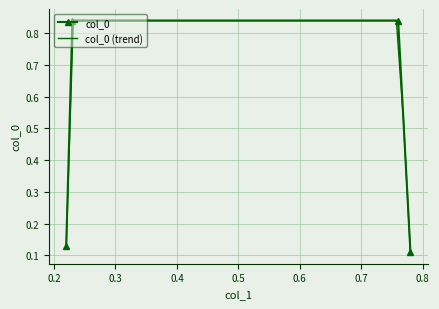

What is the minimum value shown in the chart?

0.1